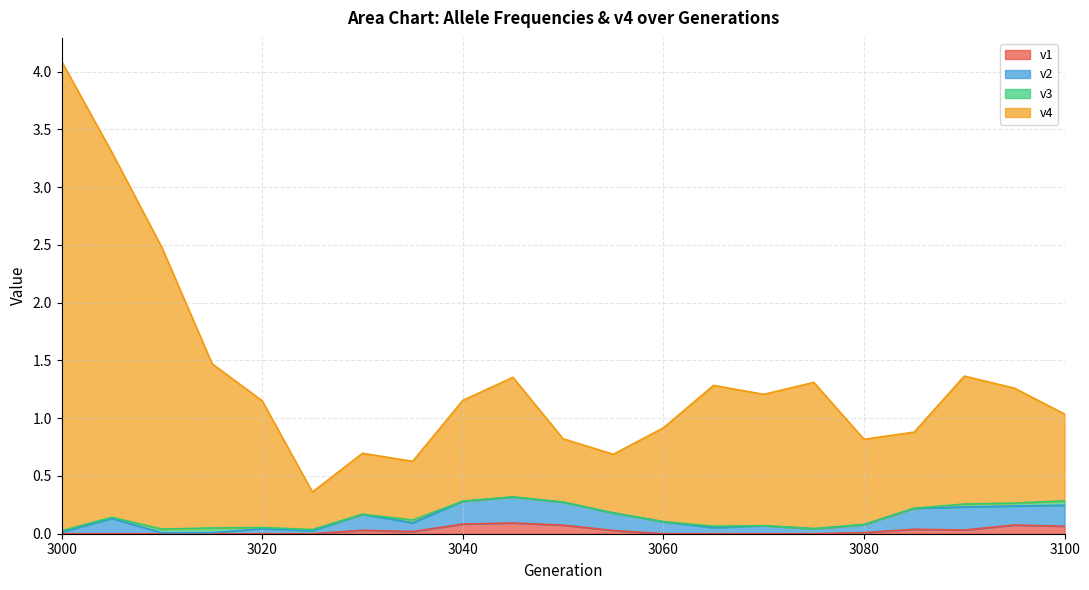

The value of v1 at 3100 is 0.1. True or false?

True